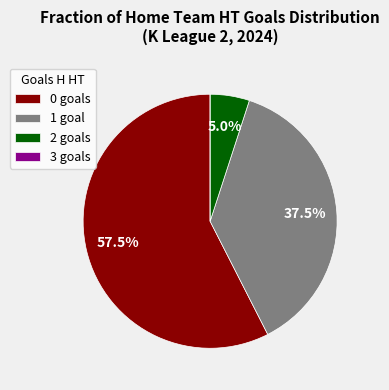

Is there any slice that represents more than half of the pie?

Yes